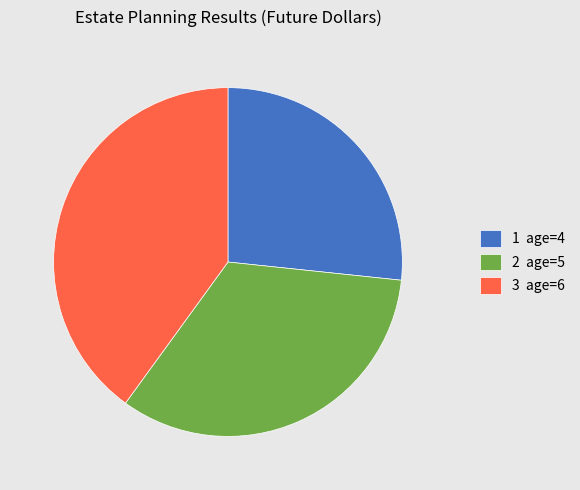

The 2 slice represents 33% of the pie. True or false?

True